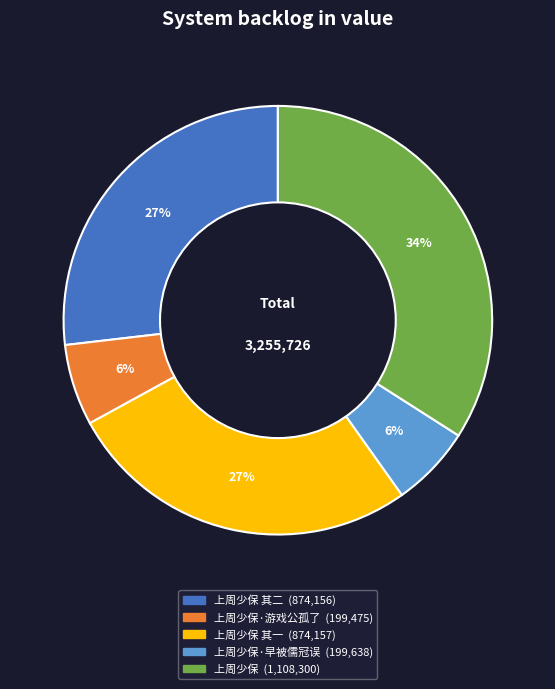

Is there any slice that represents more than half of the pie?

No